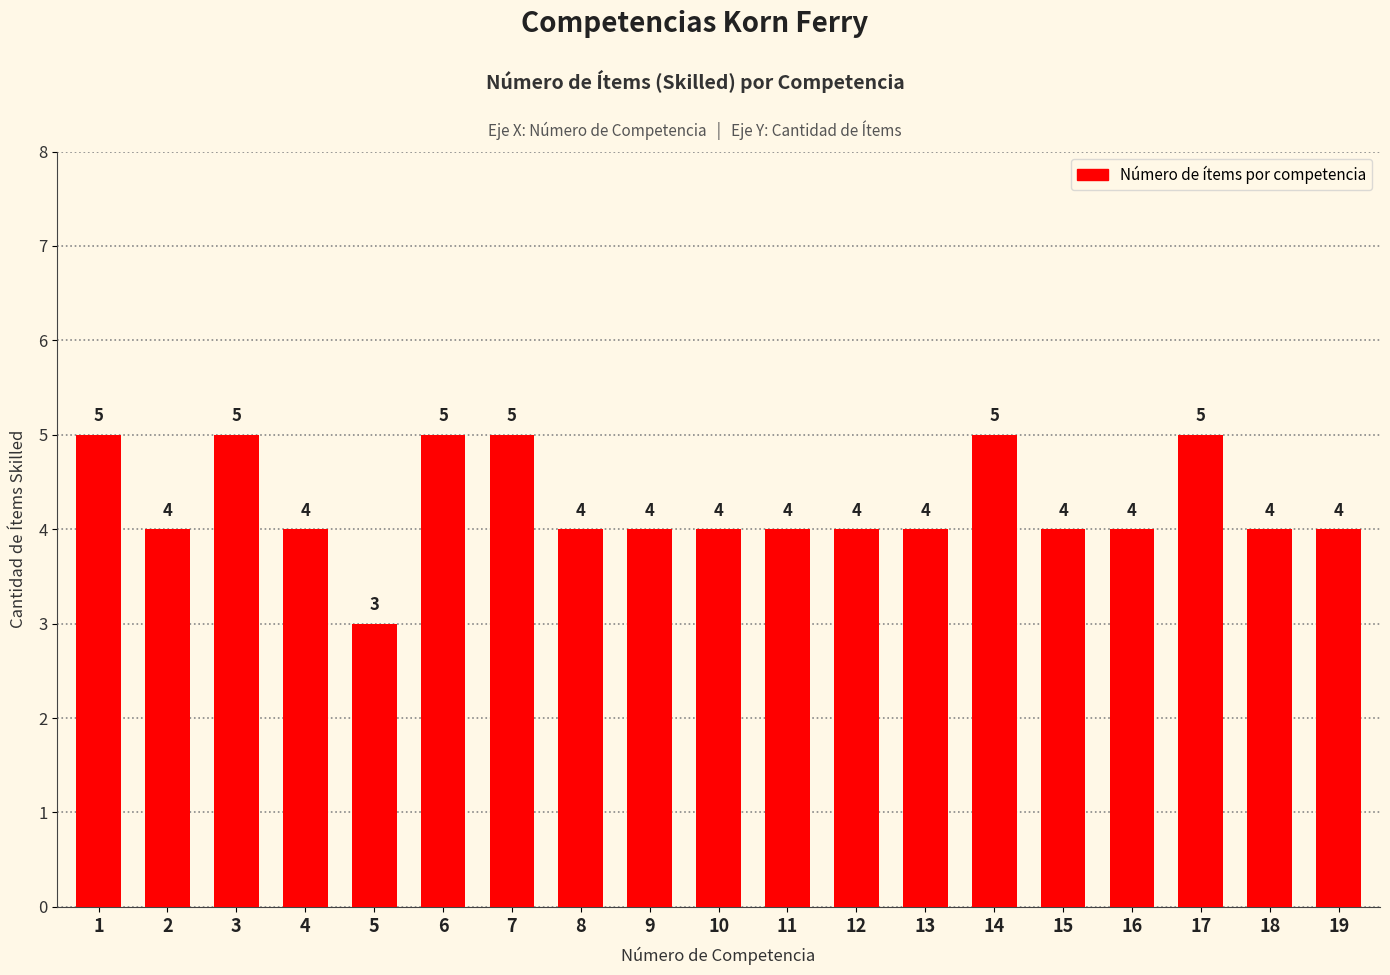

What is the average value?

4